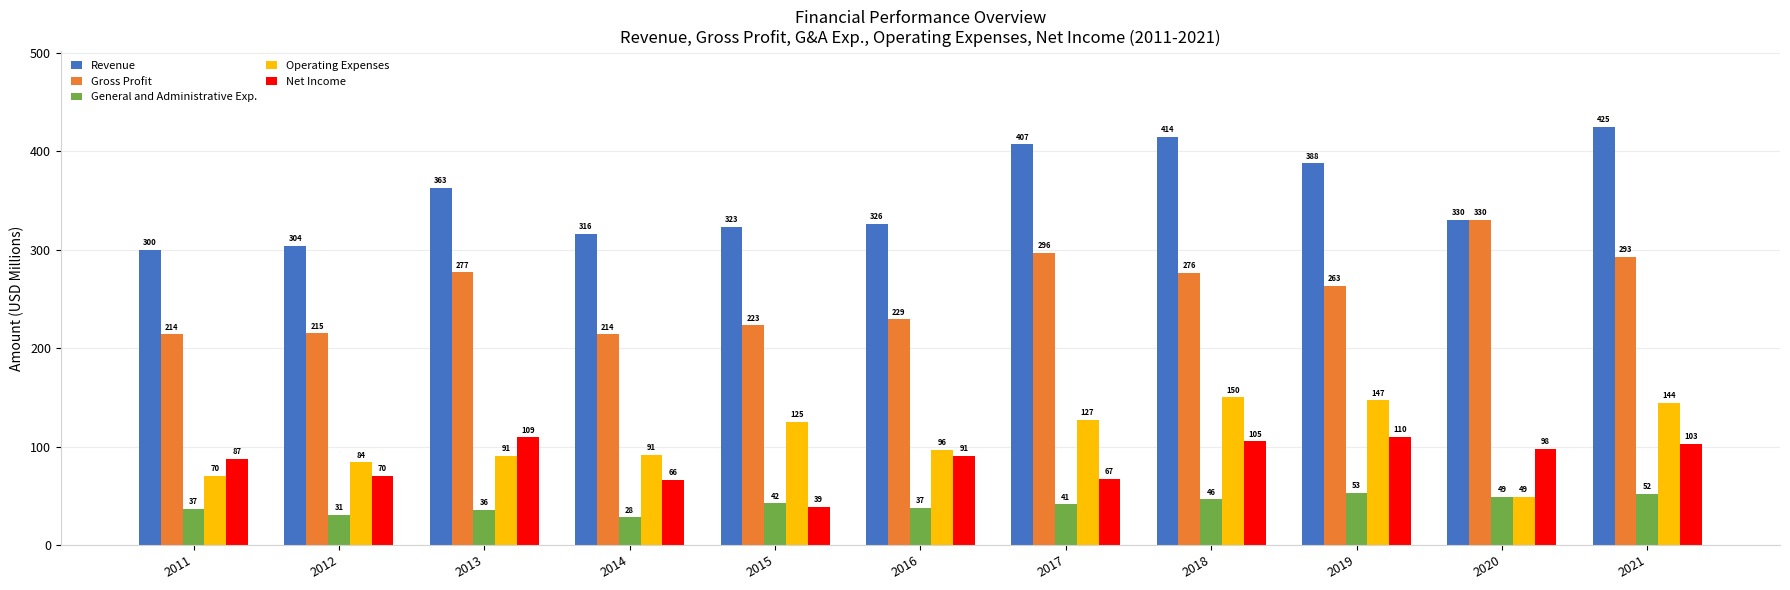

What is the difference between the second highest and minimum values in the General and Administrative Exp. series?

23.9